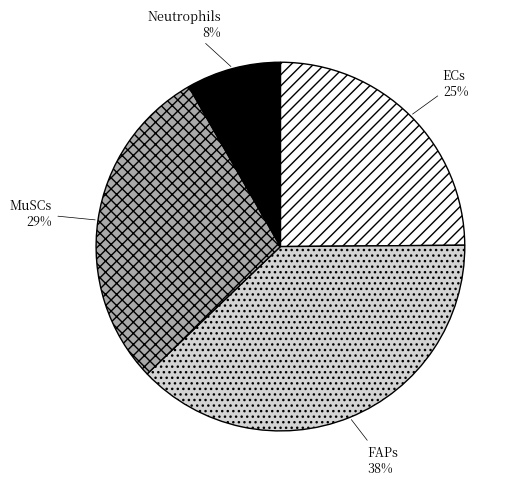

Rank the categories by value from highest to lowest.

FAPs, MuSCs, ECs, Neutrophils